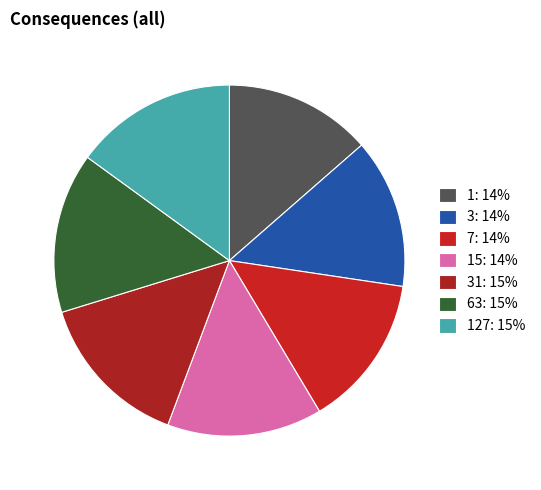

How many segments does this pie chart have?

7